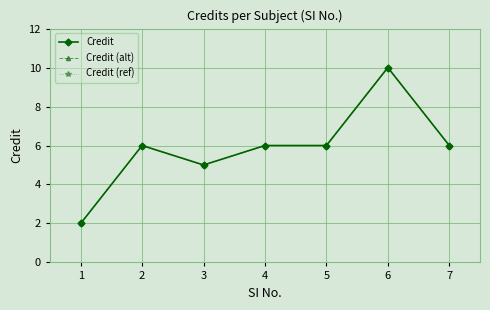

List the series in order of their peak value, highest first.

Credit, Credit (alt), Credit (ref)